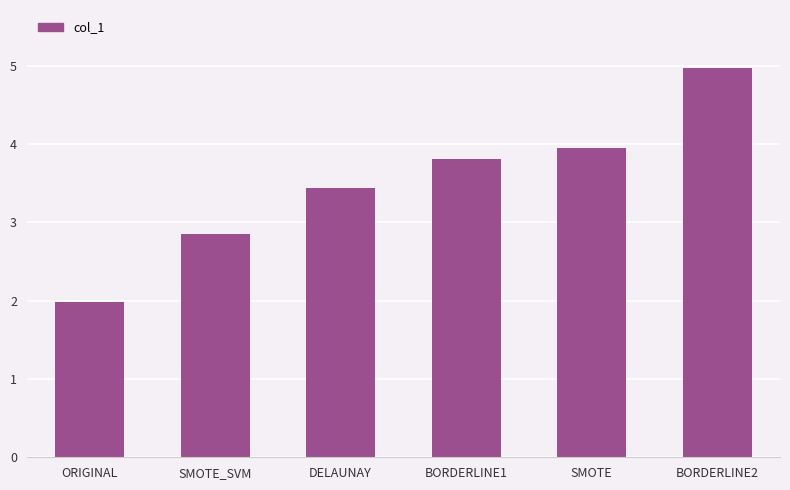

At which label is the value closest to 3?

SMOTE_SVM